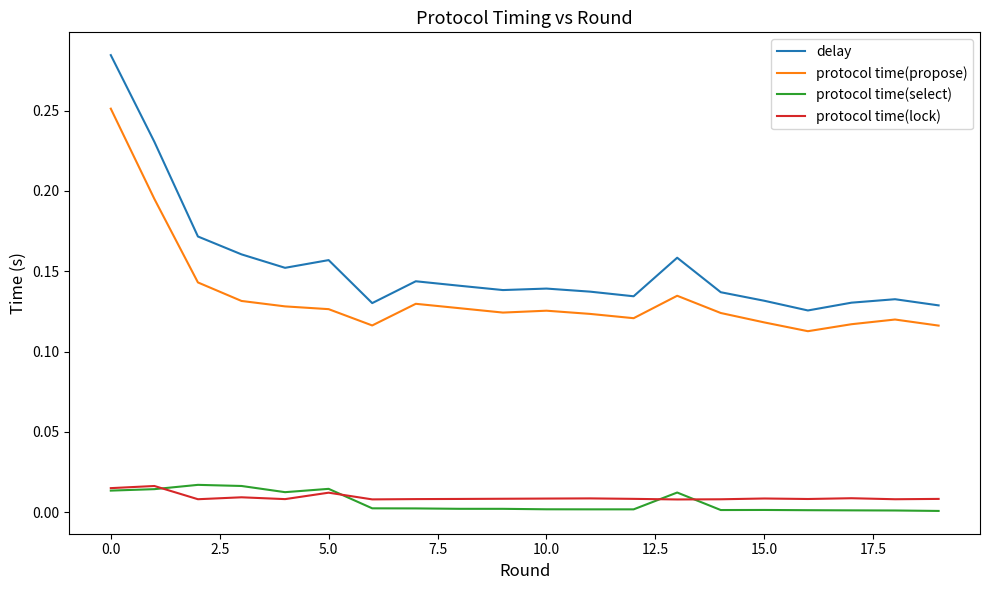

Which series has the largest range (max minus min)?

delay